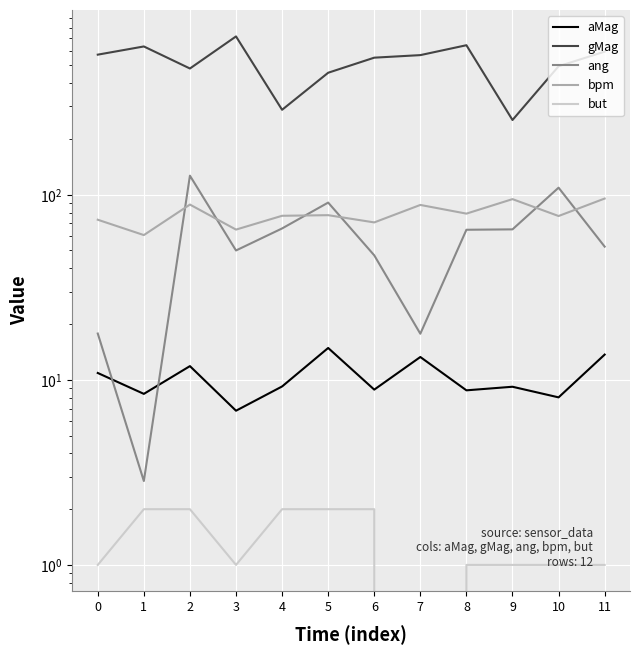

How many distinct data groups are displayed?

5